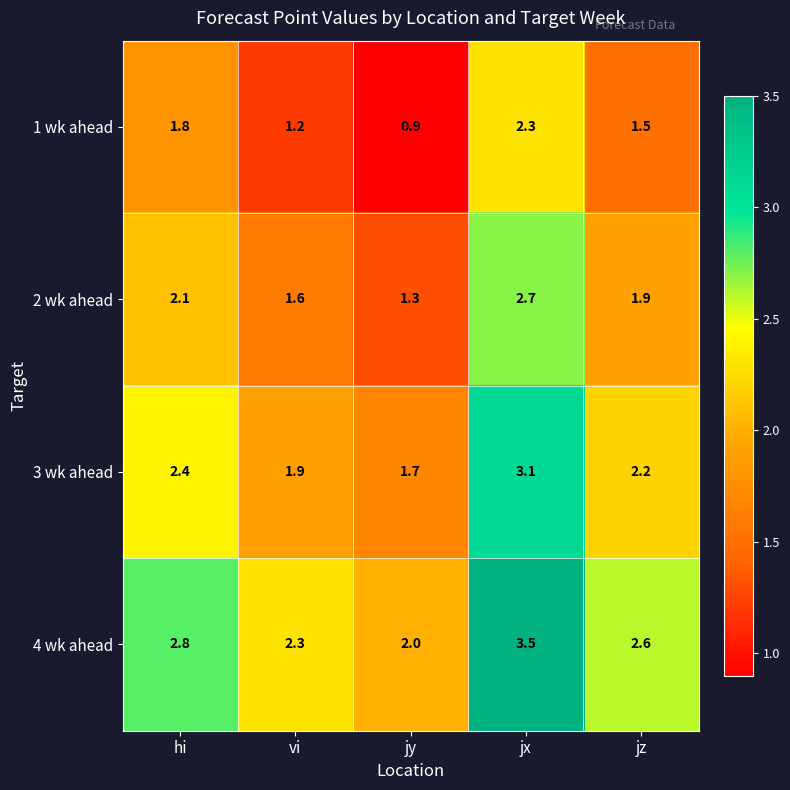

Which series has the largest total across all categories?

4 wk ahead